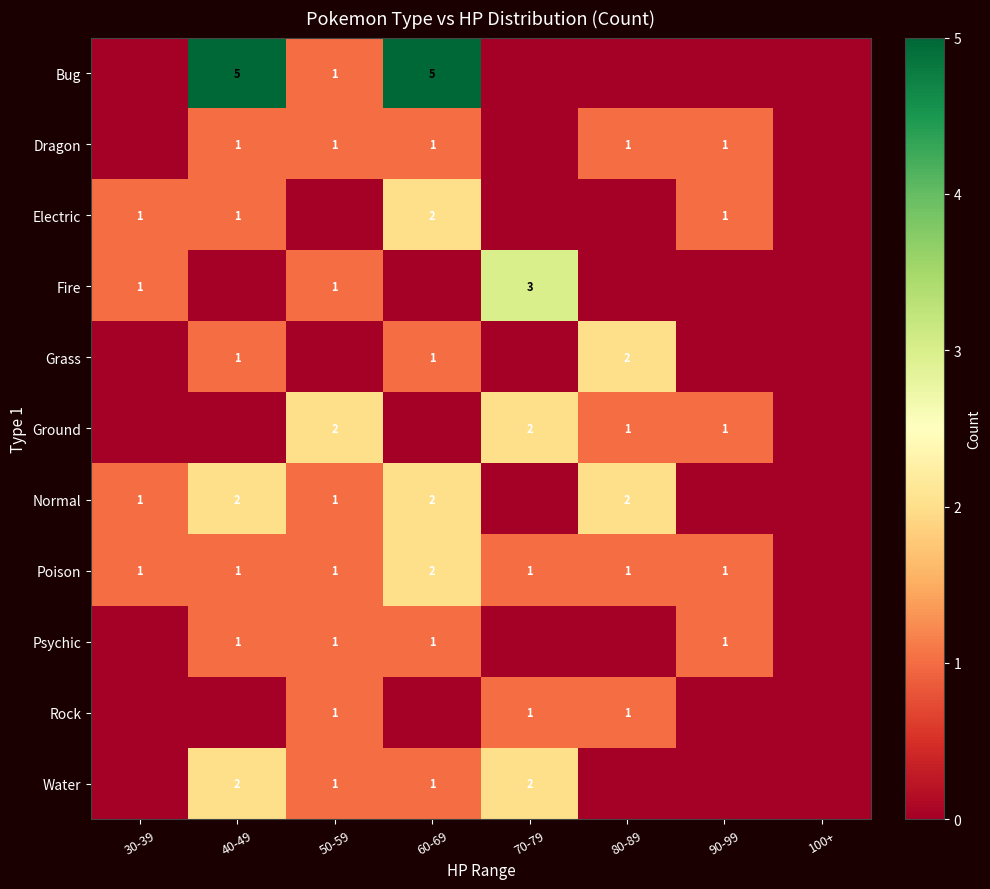

At how many categories does at least one series exceed 0?

7